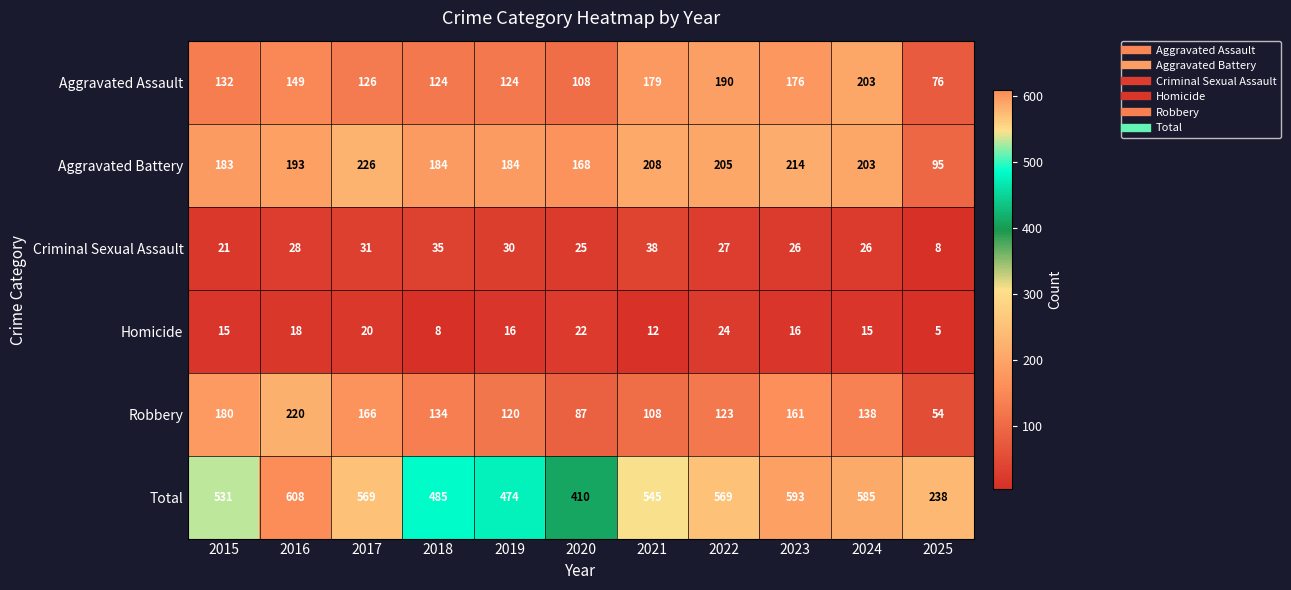

How many Homicide values are between 12 and 20?

7